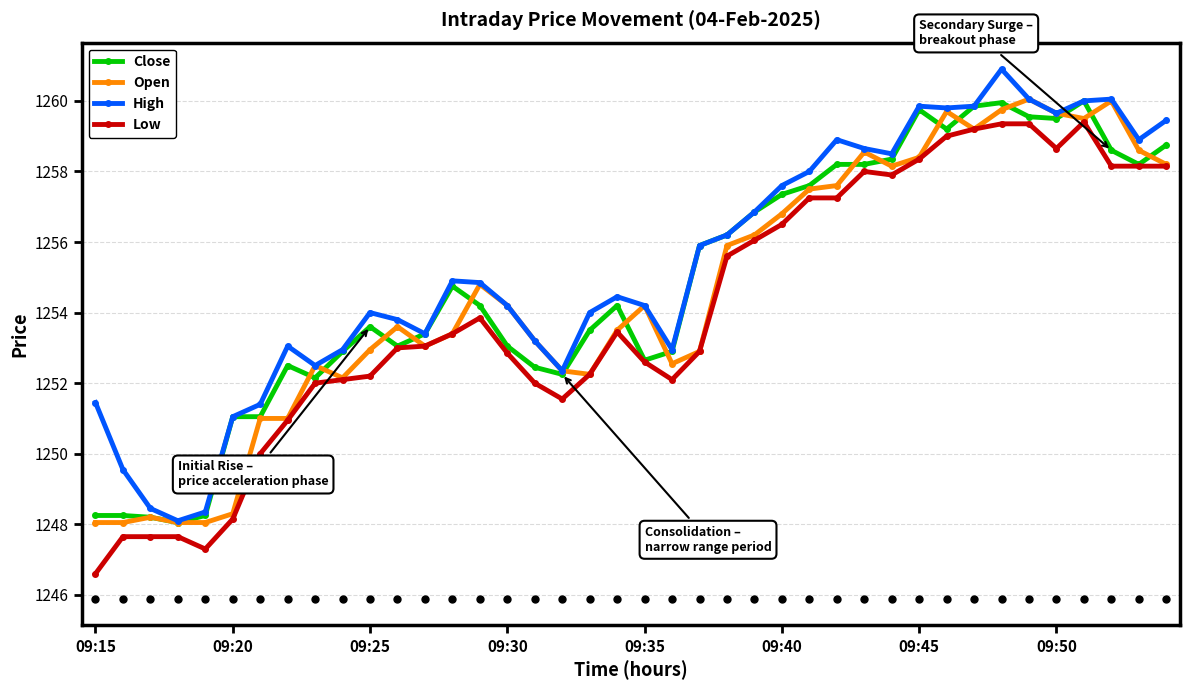

True or false: Low has more than 1 interior local peaks.

True